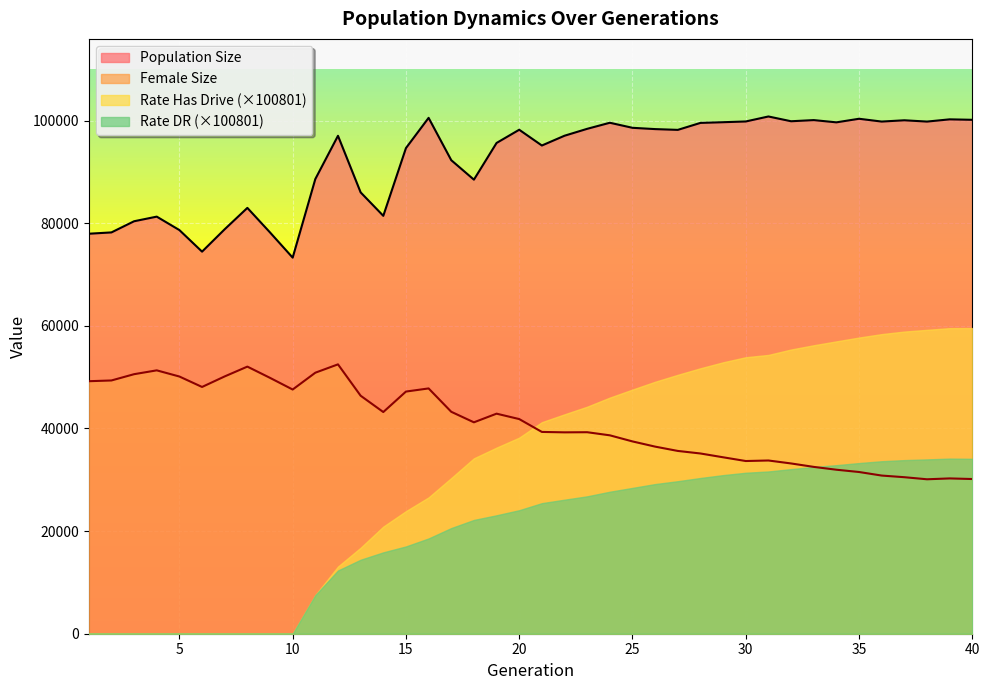

True or false: Population Size and Female Size intersect in this chart.

False